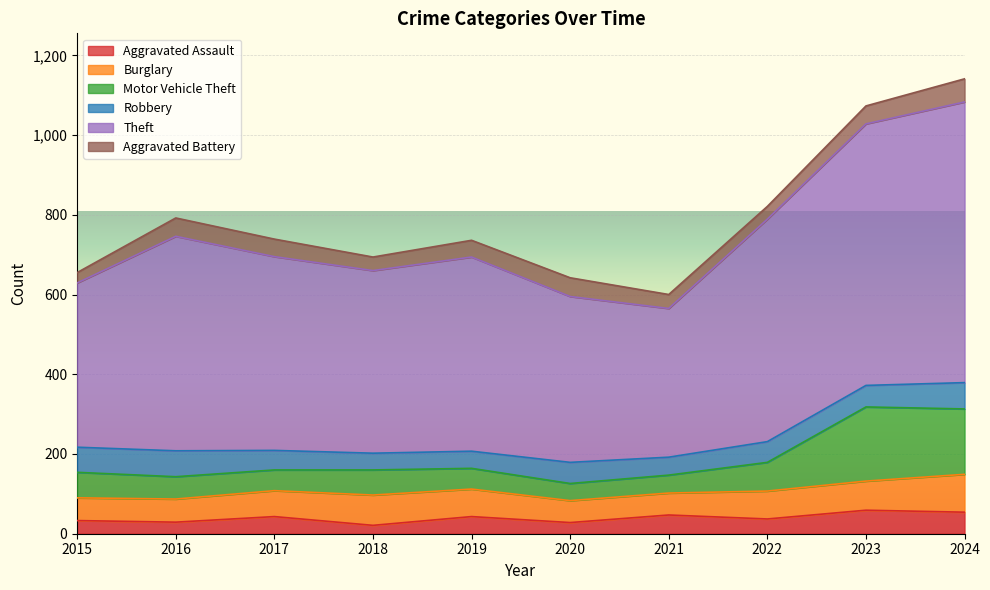

What is the total value across all series at 2021?

600